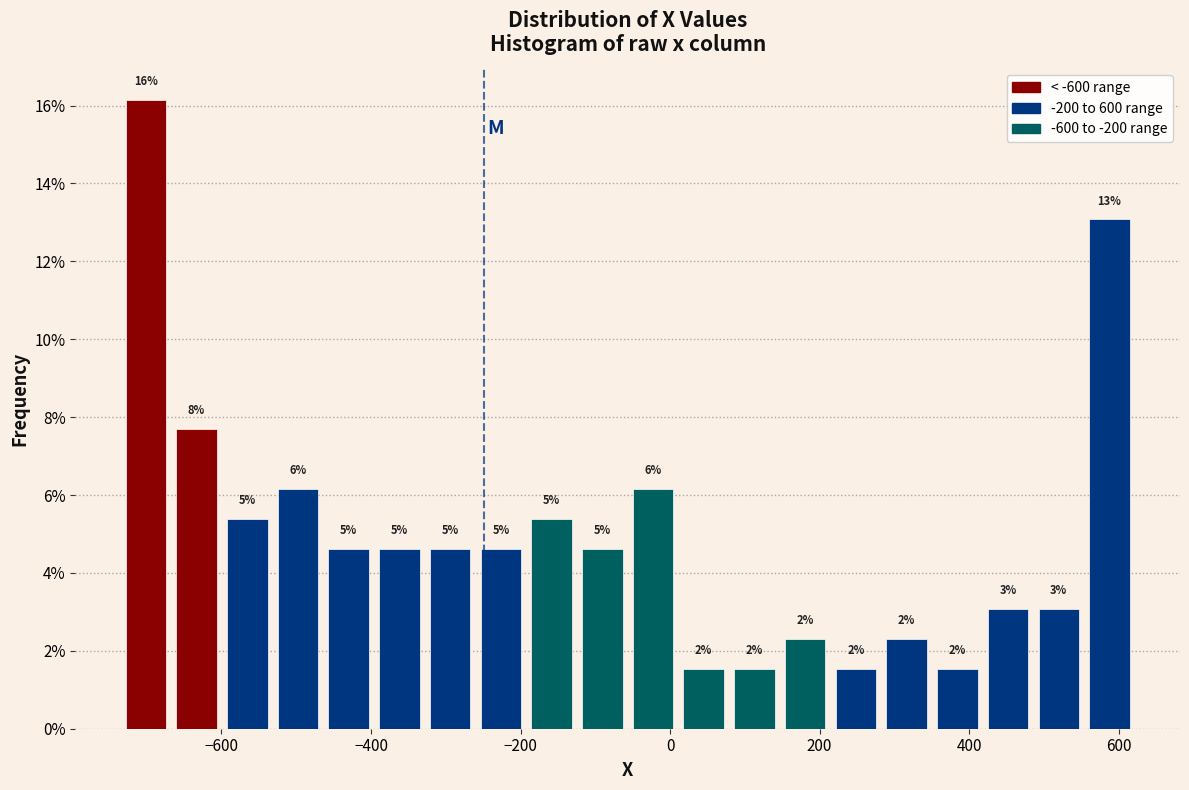

Around what value on the x-axis is the tallest bar? Give the approximate position of its centre, as read against the axis.

-700